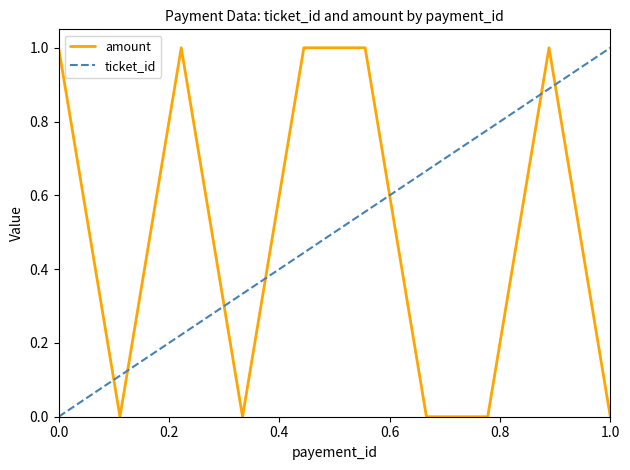

What is the difference between the maximum and minimum values in the ticket_id series?

1.0